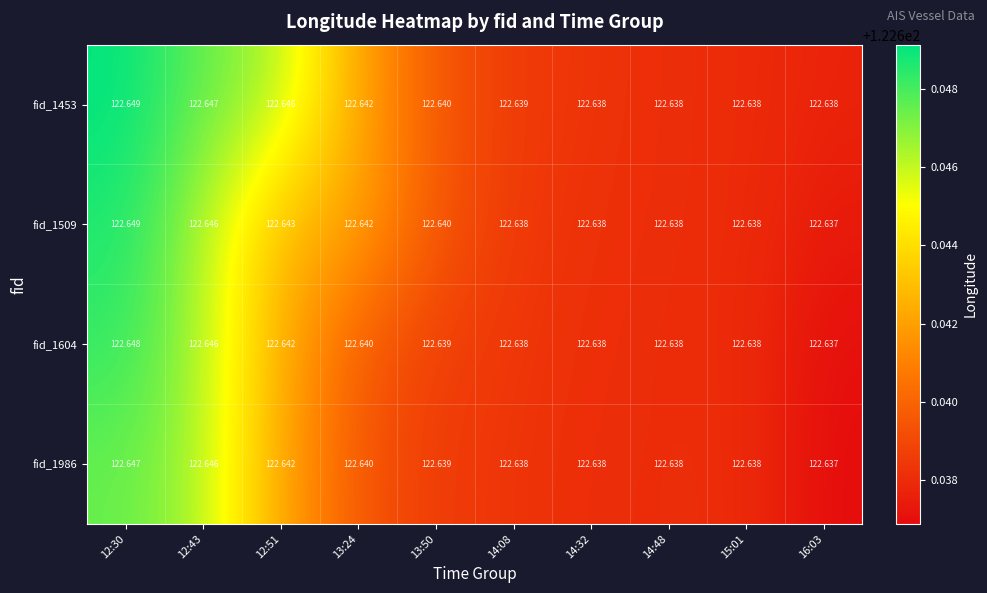

How many data points does each series have?

10